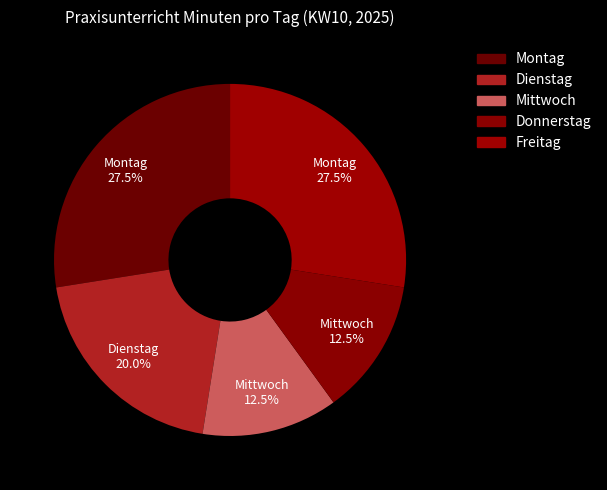

What is the change in value from Dienstag to Donnerstag?

-90